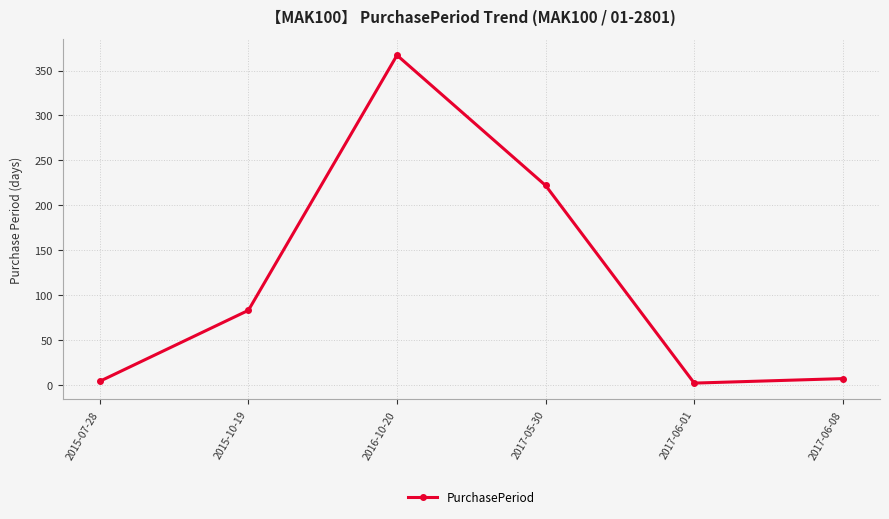

What is the greatest value displayed?

367